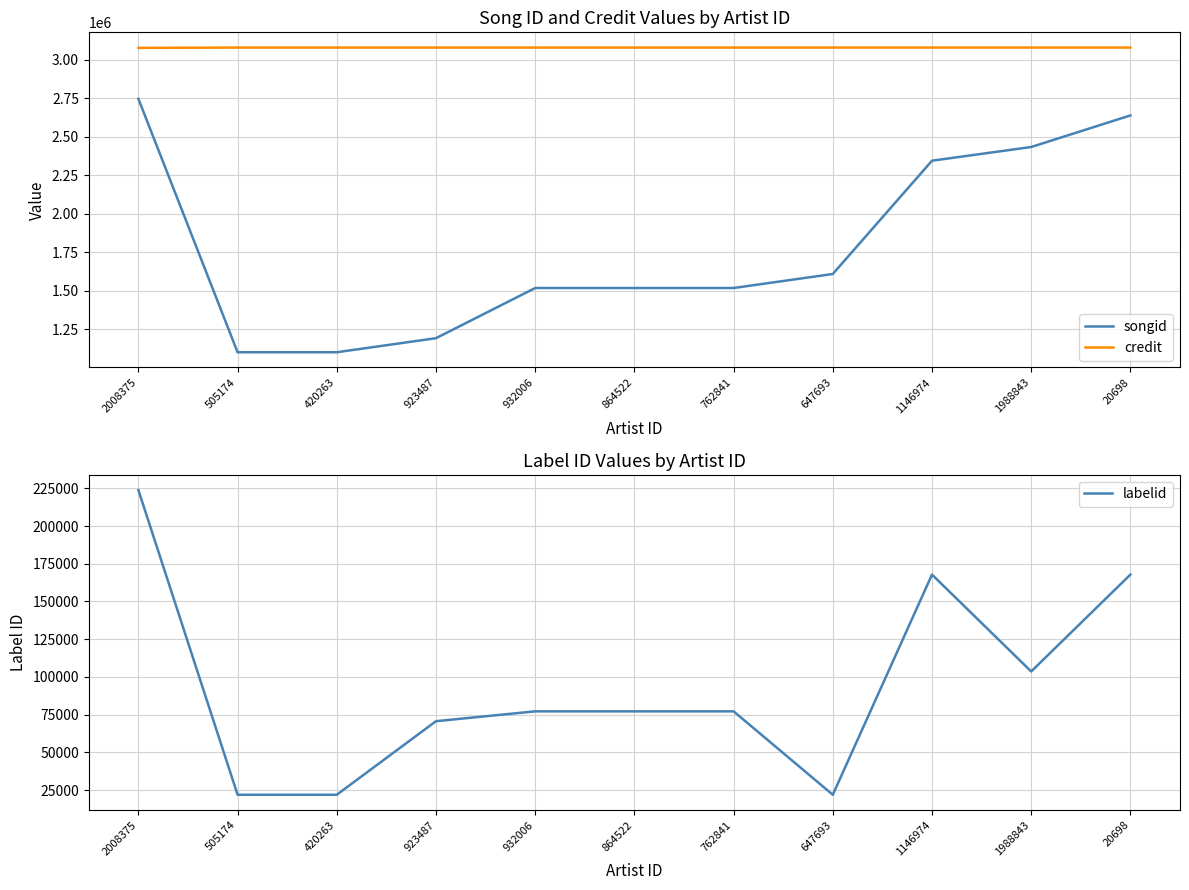

What is the average value of the songid series?

1791688